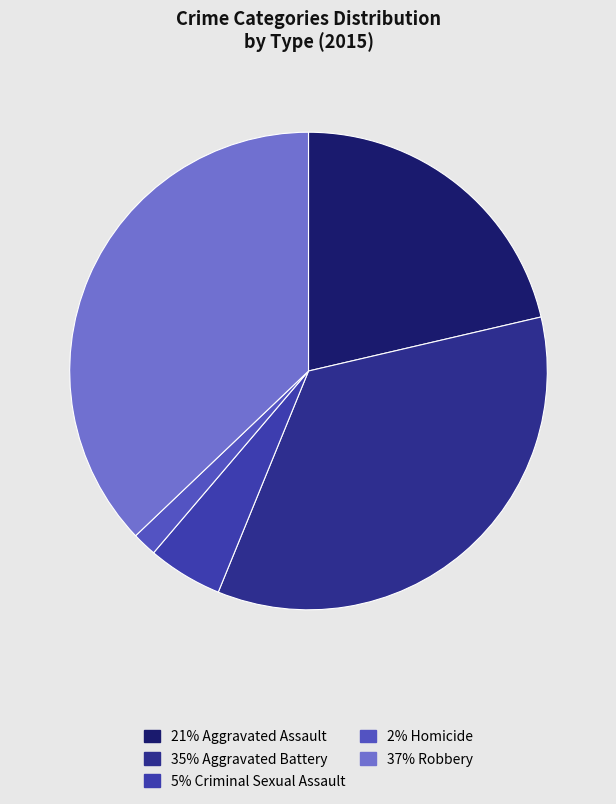

Count the number of slices in the pie.

5